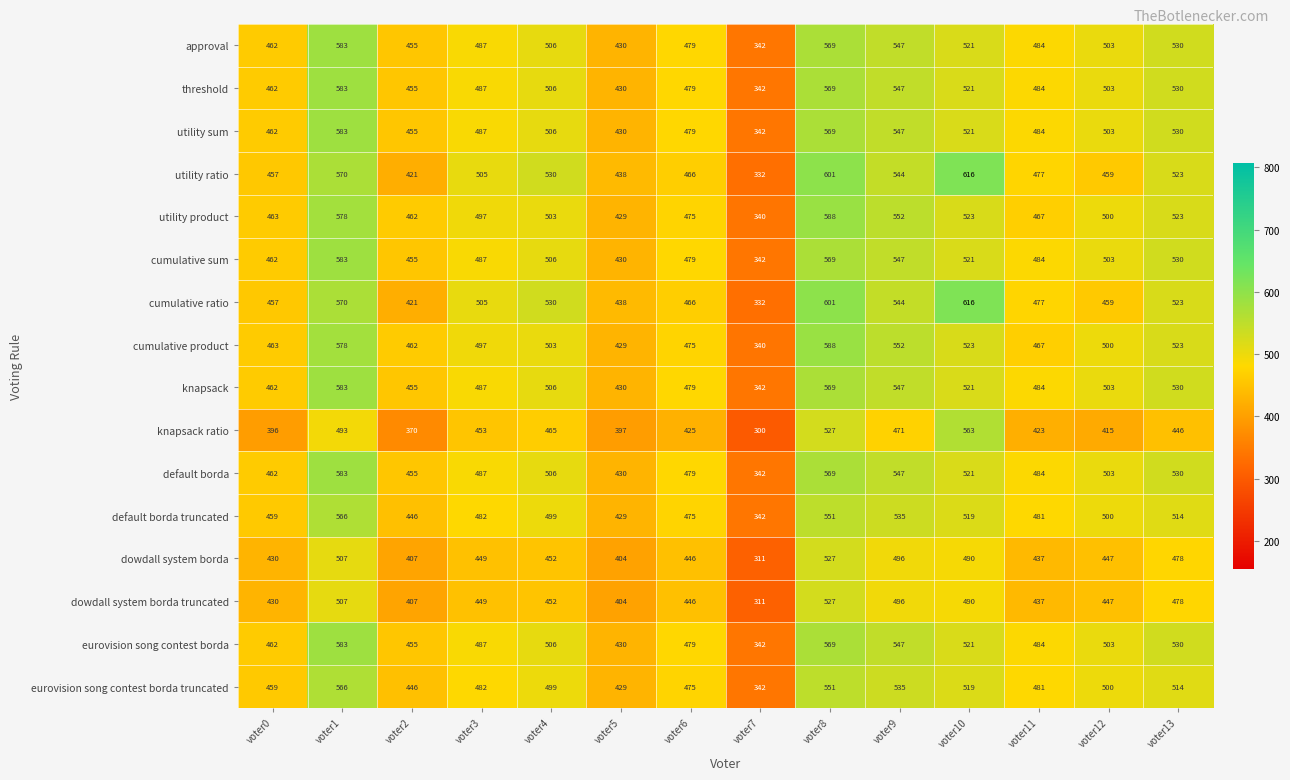

The utility product series shows 932 at voter10. True or false?

False